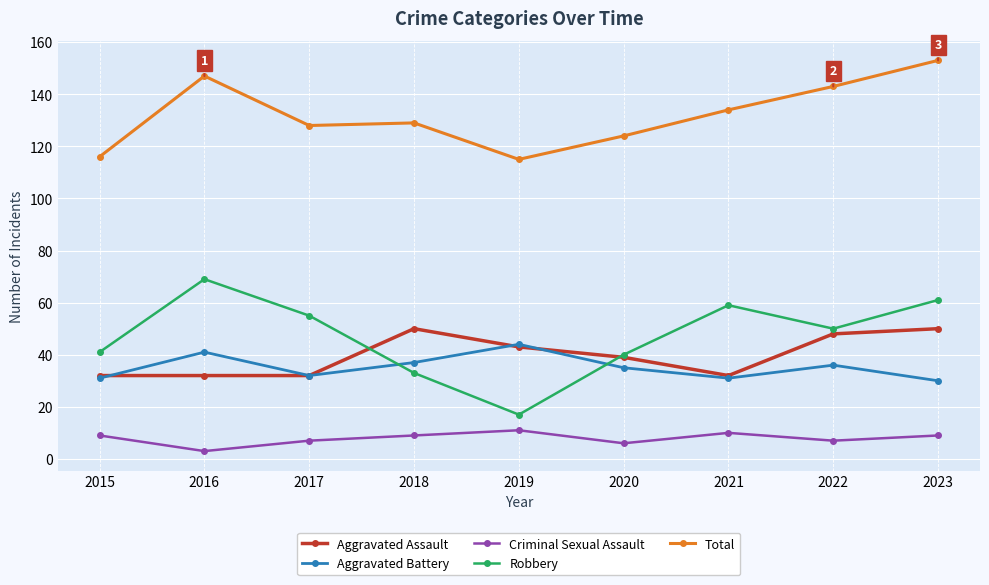

Which series has the largest total across all categories?

Total